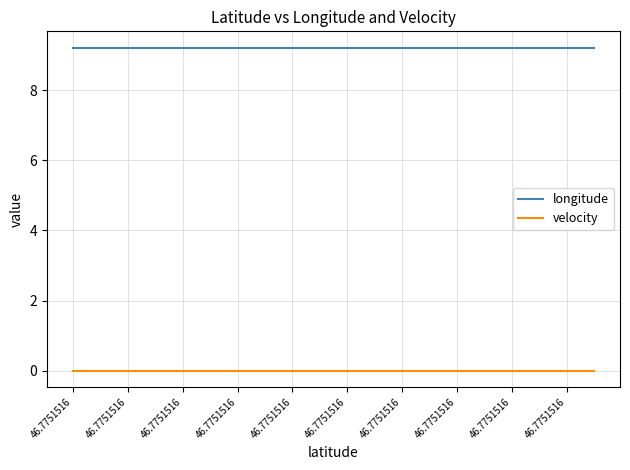

Reading right to left, list all the values displayed in this chart.

longitude: 9.2	9.2	9.2	9.2	9.2	9.2	9.2	9.2	9.2	9.2	9.2	9.2	9.2	9.2	9.2	9.2	9.2	9.2	9.2	9.2
velocity: 0.0	0.0	0.0	0.0	0.0	0.0	0.0	0.0	0.0	0.0	0.0	0.0	0.0	0.0	0.0	0.0	0.0	0.0	0.0	0.0